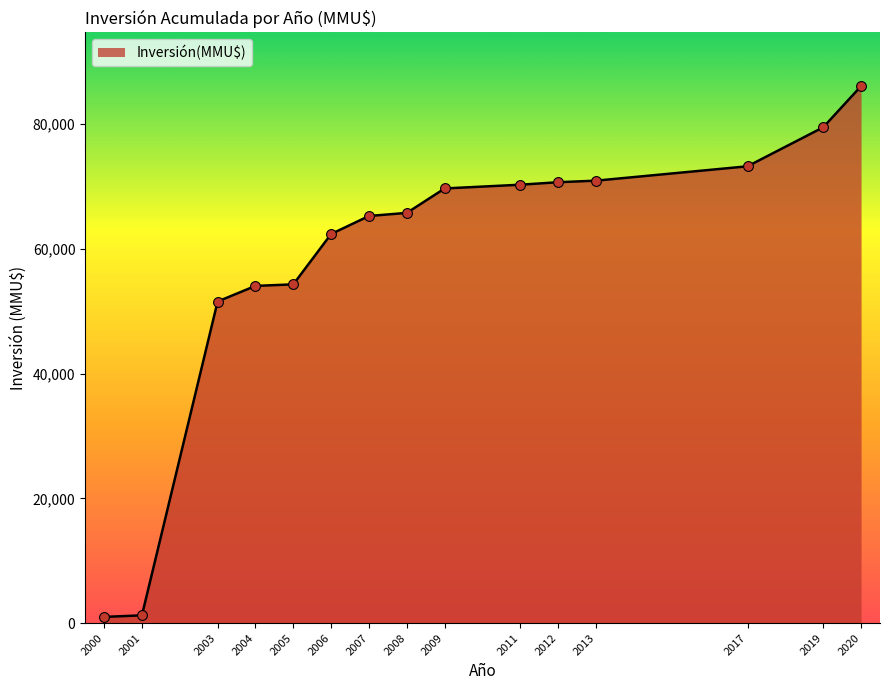

Between 2012 and 2003, which is larger?

2012